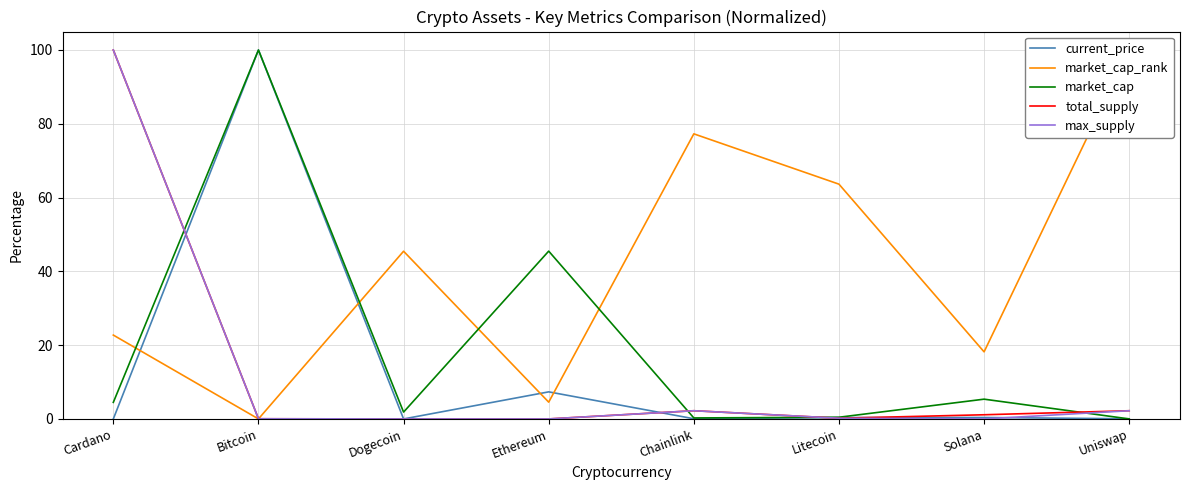

What is the difference between the highest and lowest values at Uniswap?

100.0